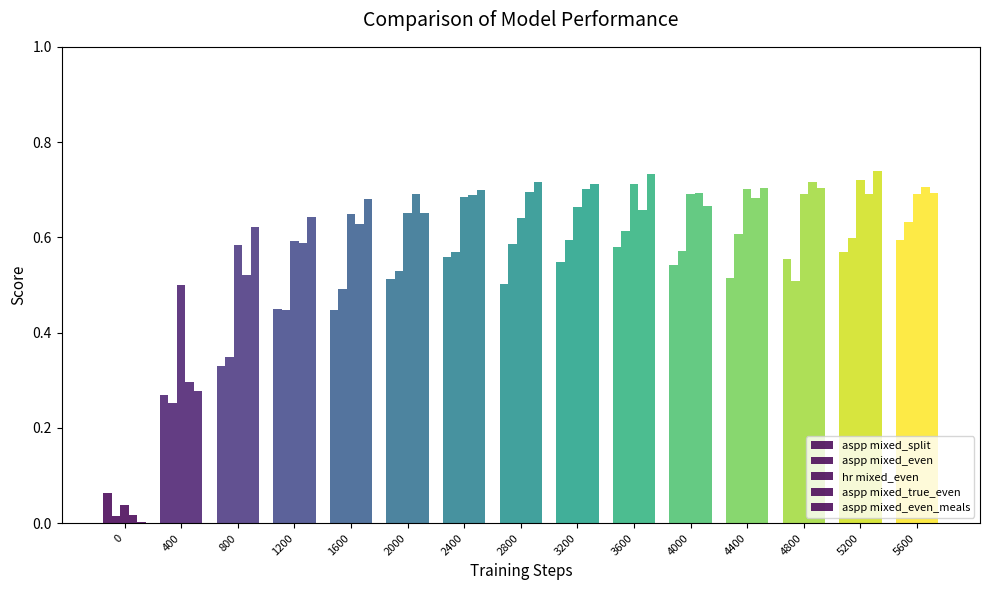

The hr mixed_even series shows 0.6 at 800. True or false?

True